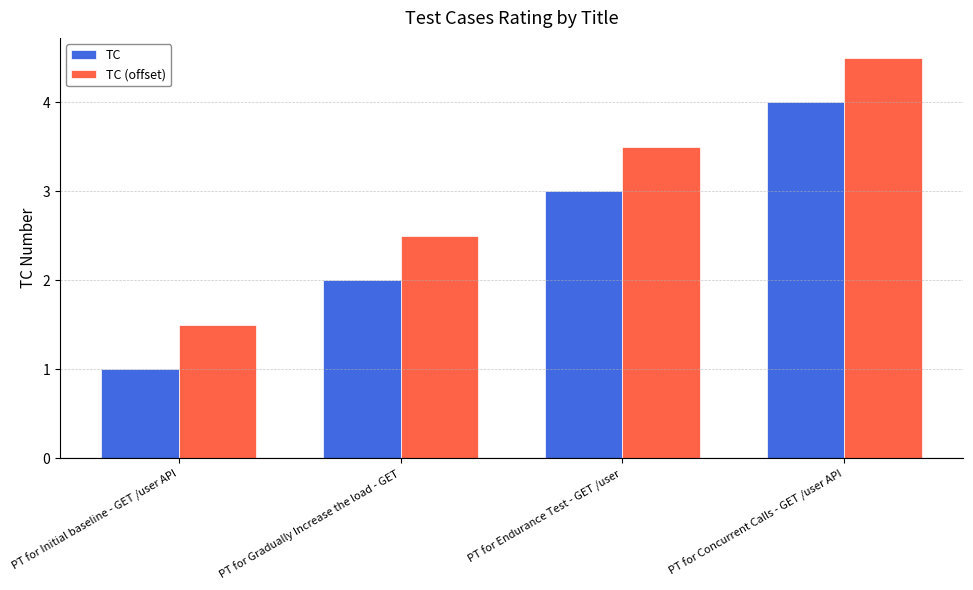

Reading left to right, what are all the values shown in this chart?

TC: 1.0	2.0	3.0	4.0
TC (offset): 1.5	2.5	3.5	4.5